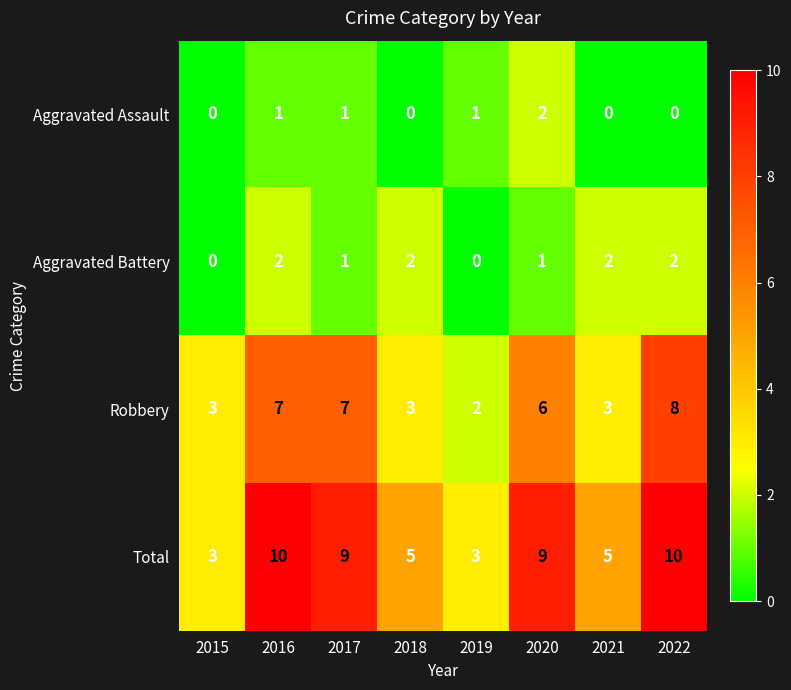

Which series has the largest range (max minus min)?

Total